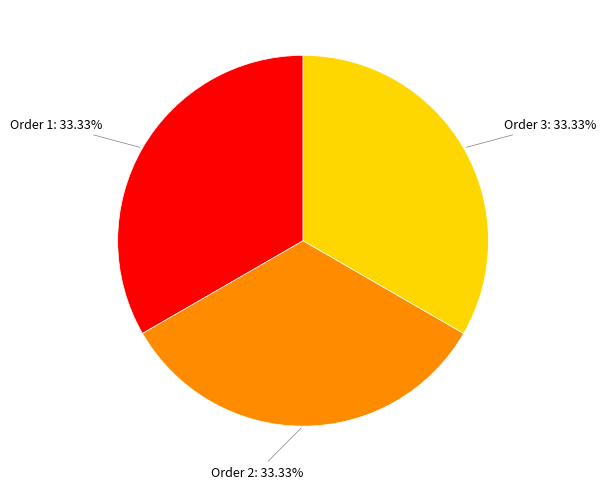

Combined, do Order 3: 33.33% and Order 1: 33.33% account for over 50%?

Yes